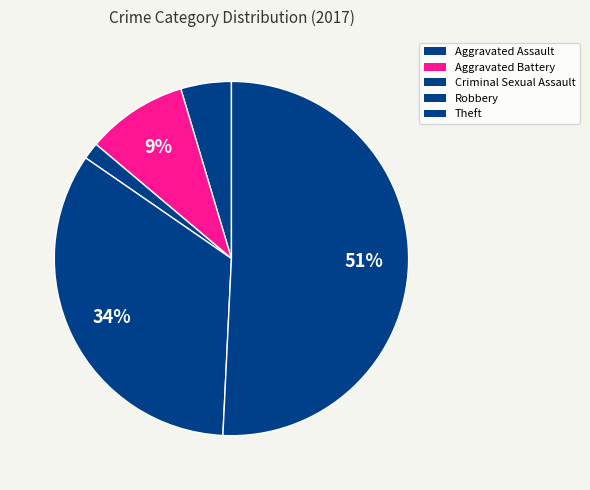

How many slices are in this pie chart?

5